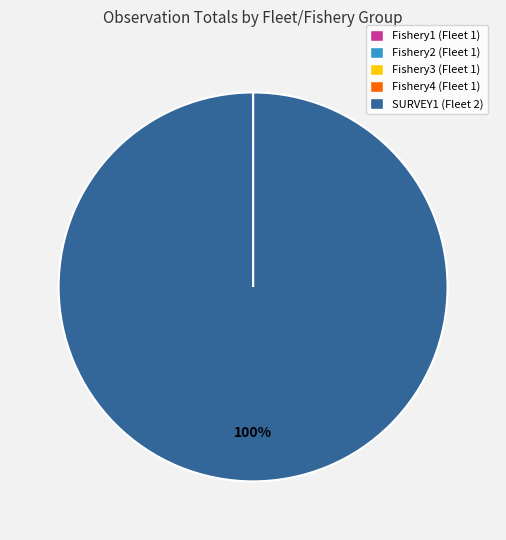

True or false: SURVEY1 (Fleet 2) accounts for 95% of the total.

False